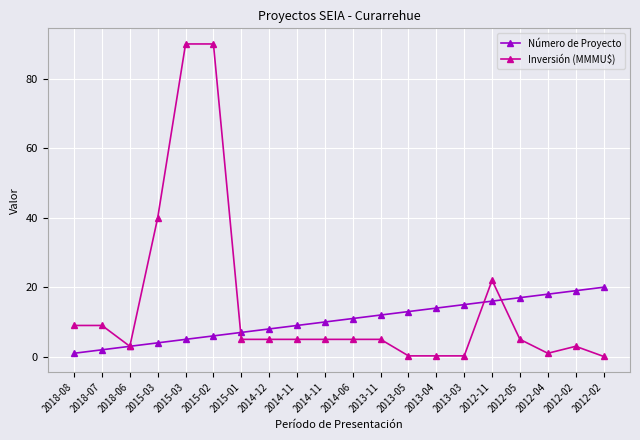

What are all the series names shown in the legend?

Número de Proyecto, Inversión (MMMU$)